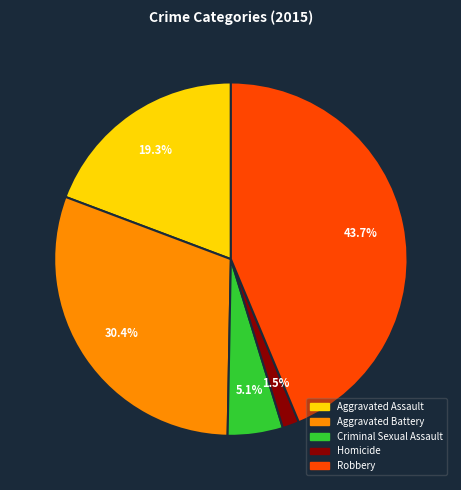

Is there a majority slice in this chart?

No